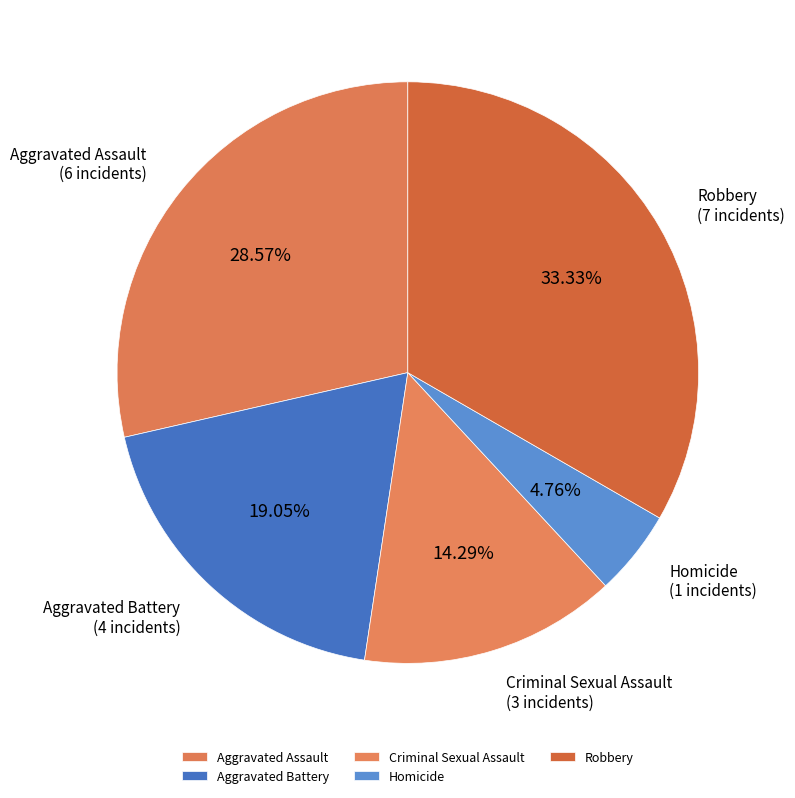

Rank the categories by value from highest to lowest.

Robbery, Aggravated Assault, Aggravated Battery, Criminal Sexual Assault, Homicide